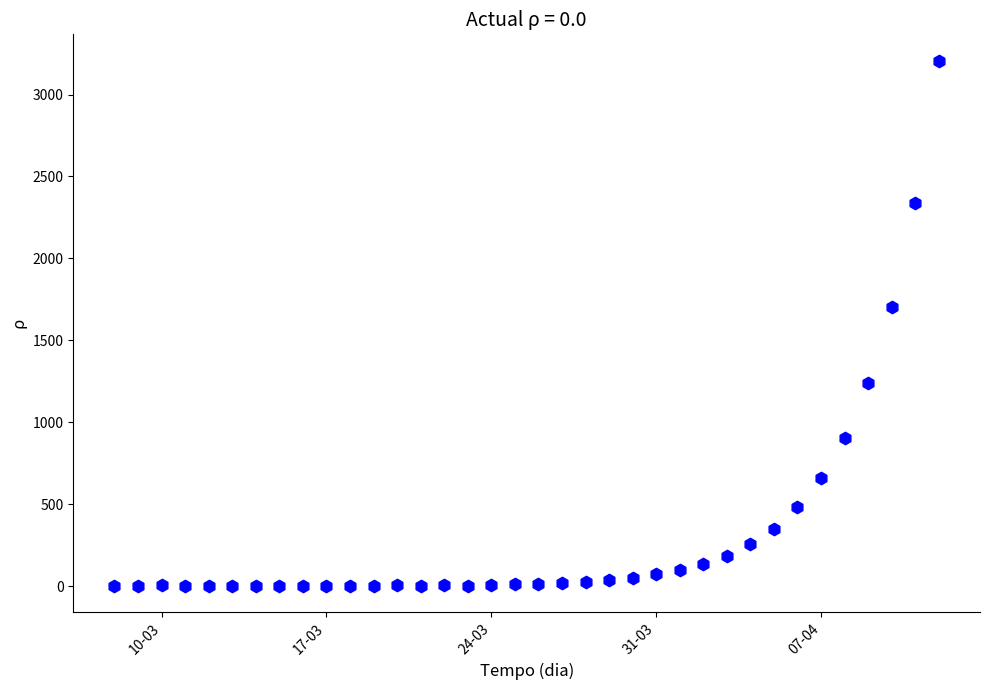

What is the range of Y values (max minus min)?

3207